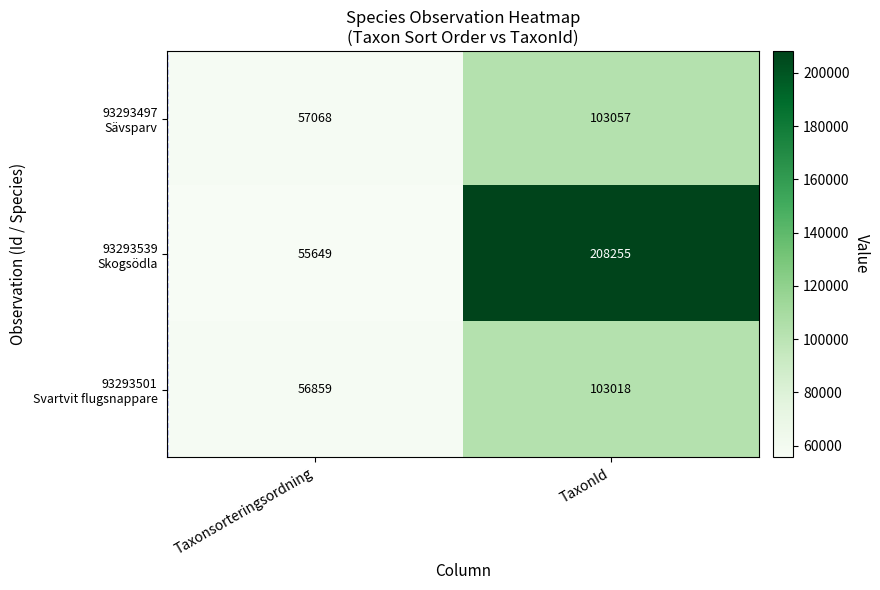

What is the minimum value shown in the chart?

55649